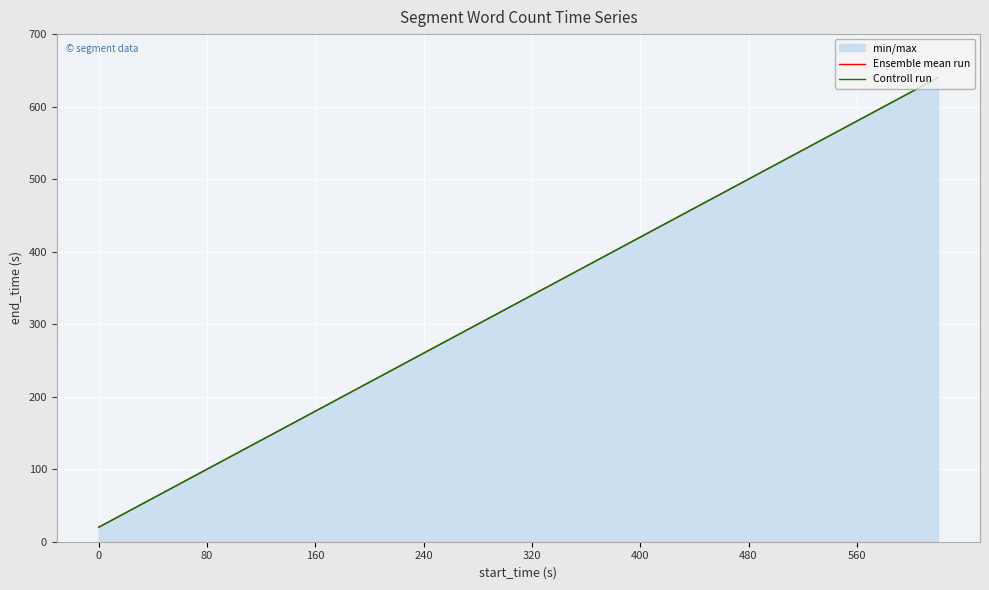

What is the difference between the second highest and second lowest values in the Ensemble mean run series?

580